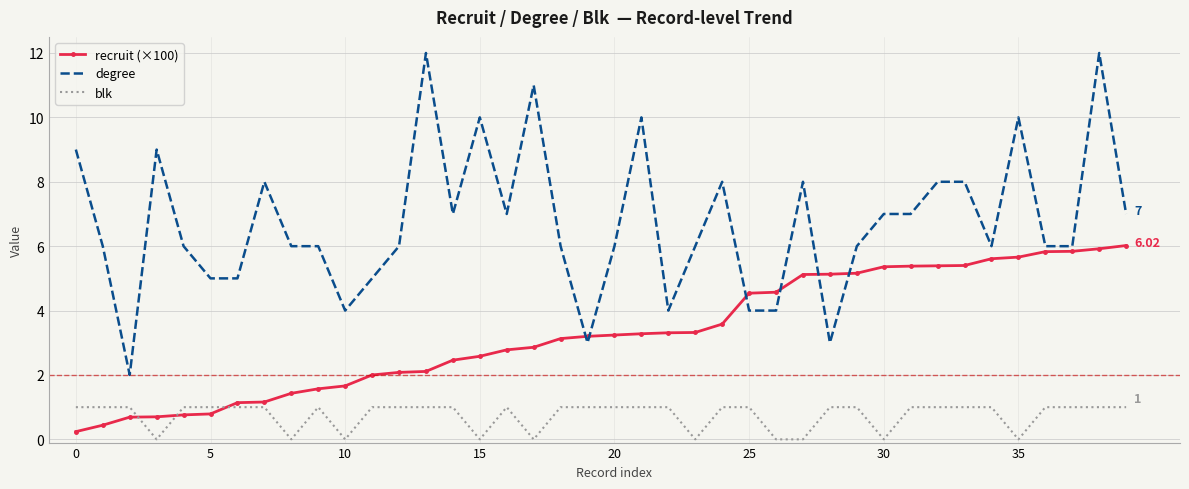

True or false: recruit (×100) and blk cross at least once.

True